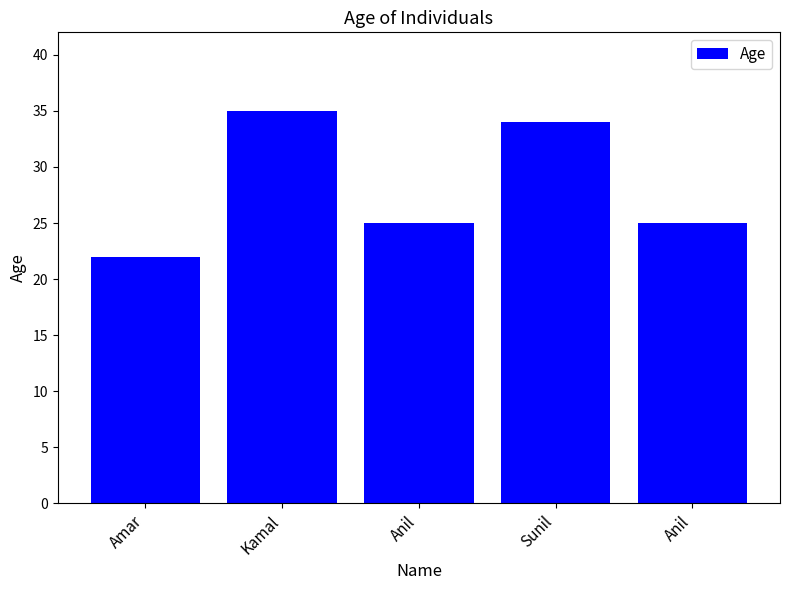

What is the average value?

28